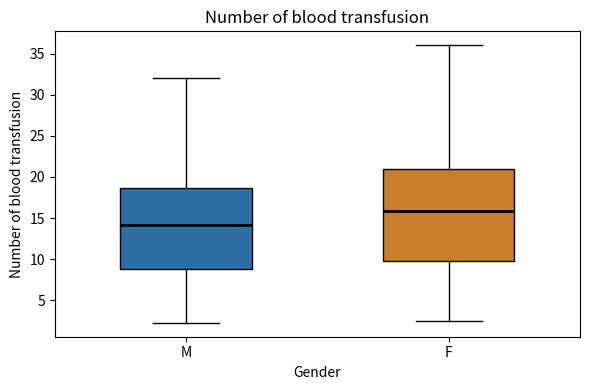

Where does the median line of the box for F sit on the y-axis? The values are not printed on the chart, so give them approximately, as read against the axis.

16.0